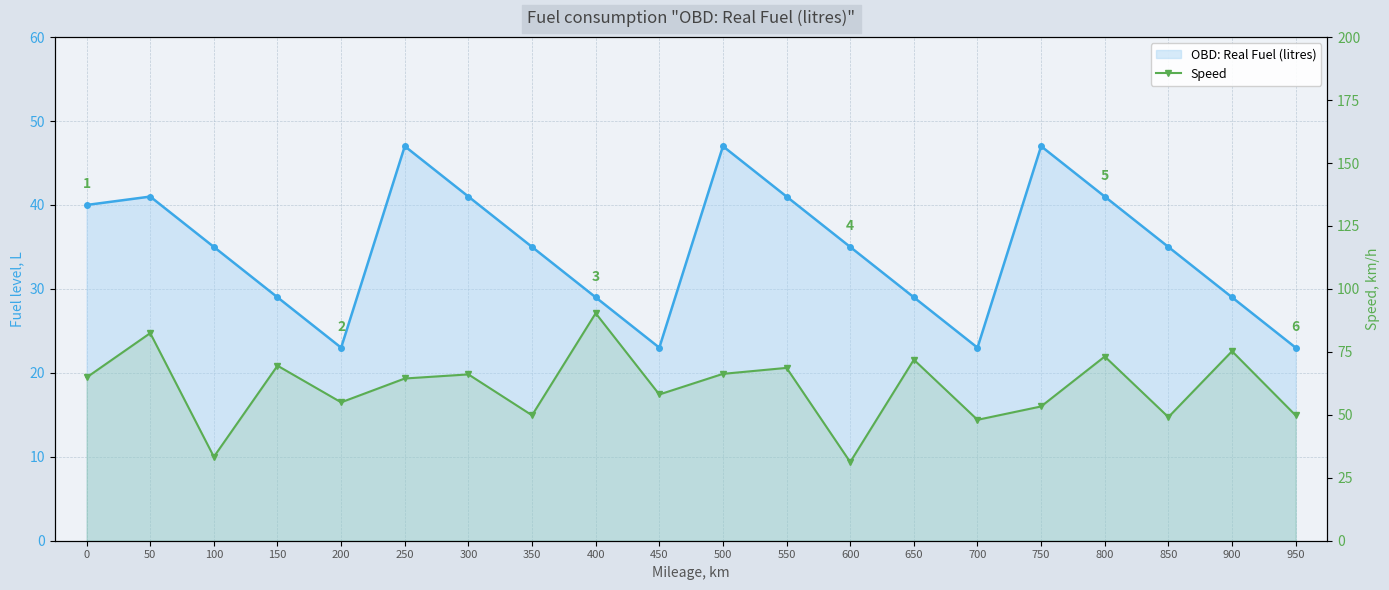

How many interior local peaks (higher than both neighbors) does the data have?

8